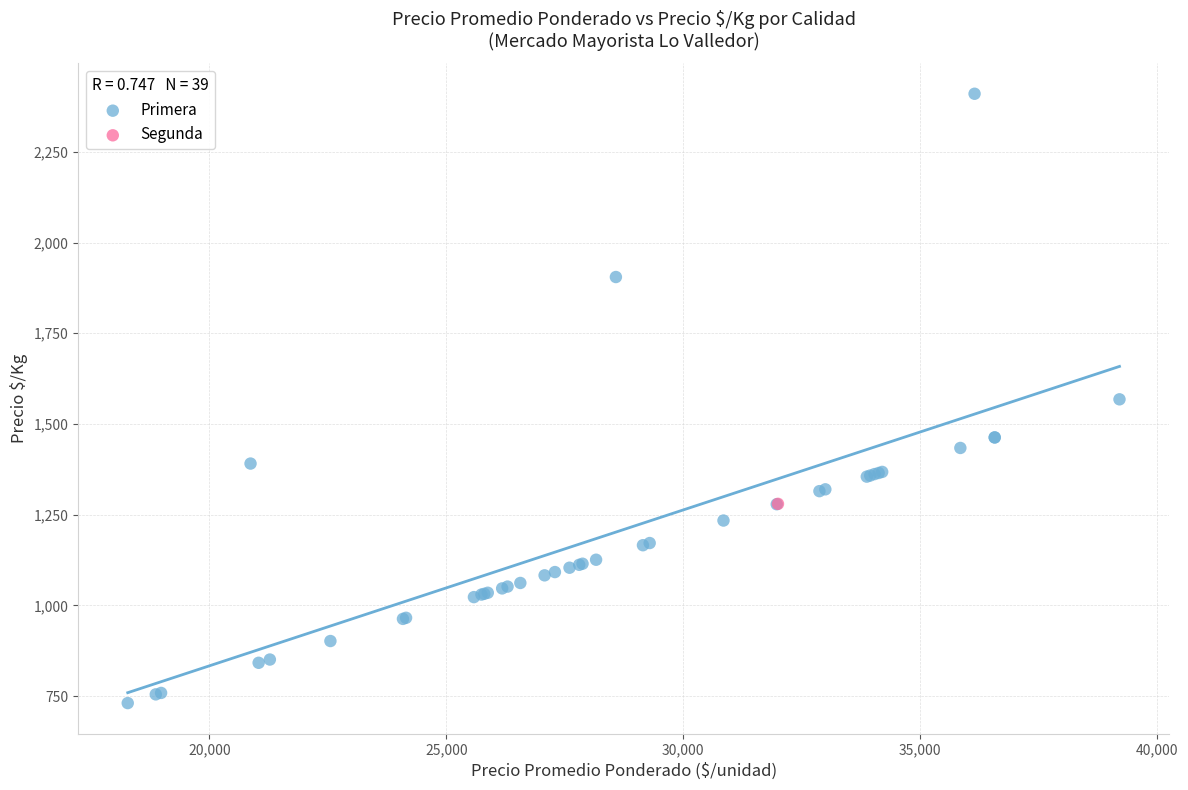

What are all the series names shown in the legend?

Primera, Segunda